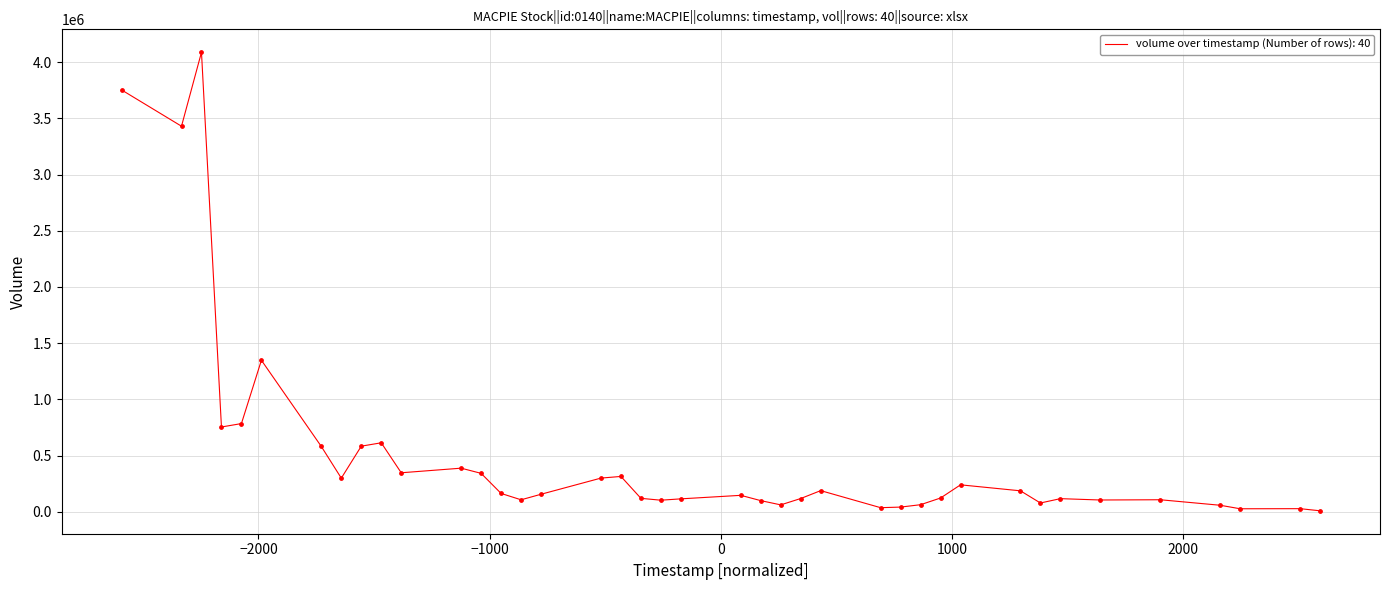

What is the difference between the maximum and minimum values?

4077782